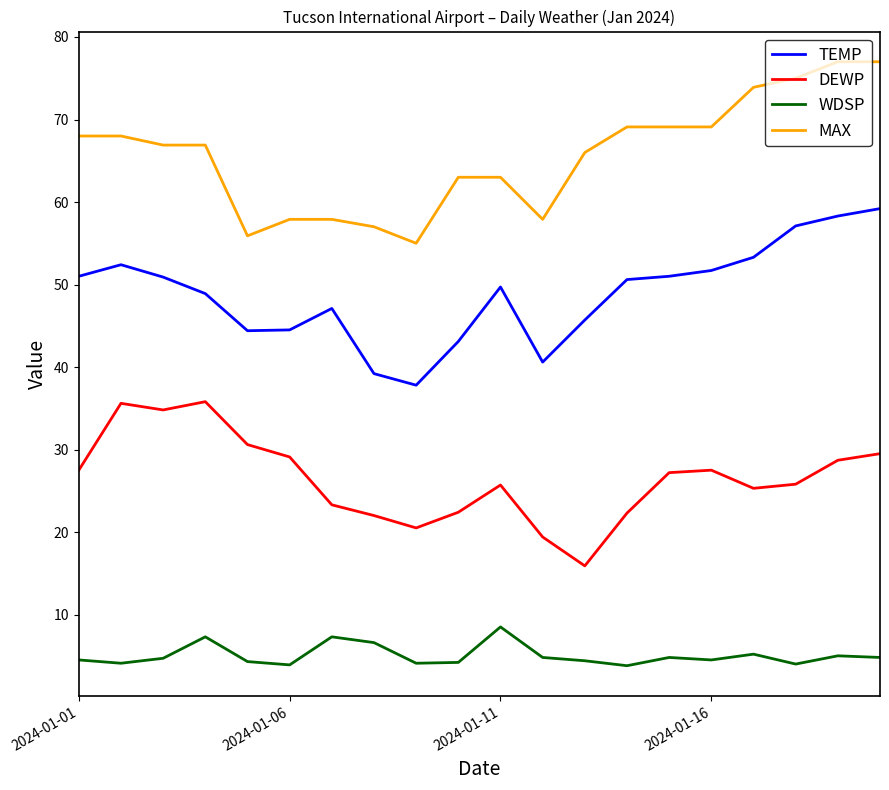

What is the difference between the maximum and minimum values in the WDSP series?

4.7